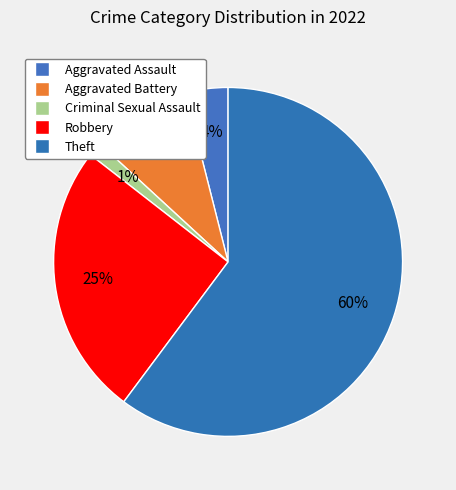

Is it true that Theft is 60% of the pie?

True